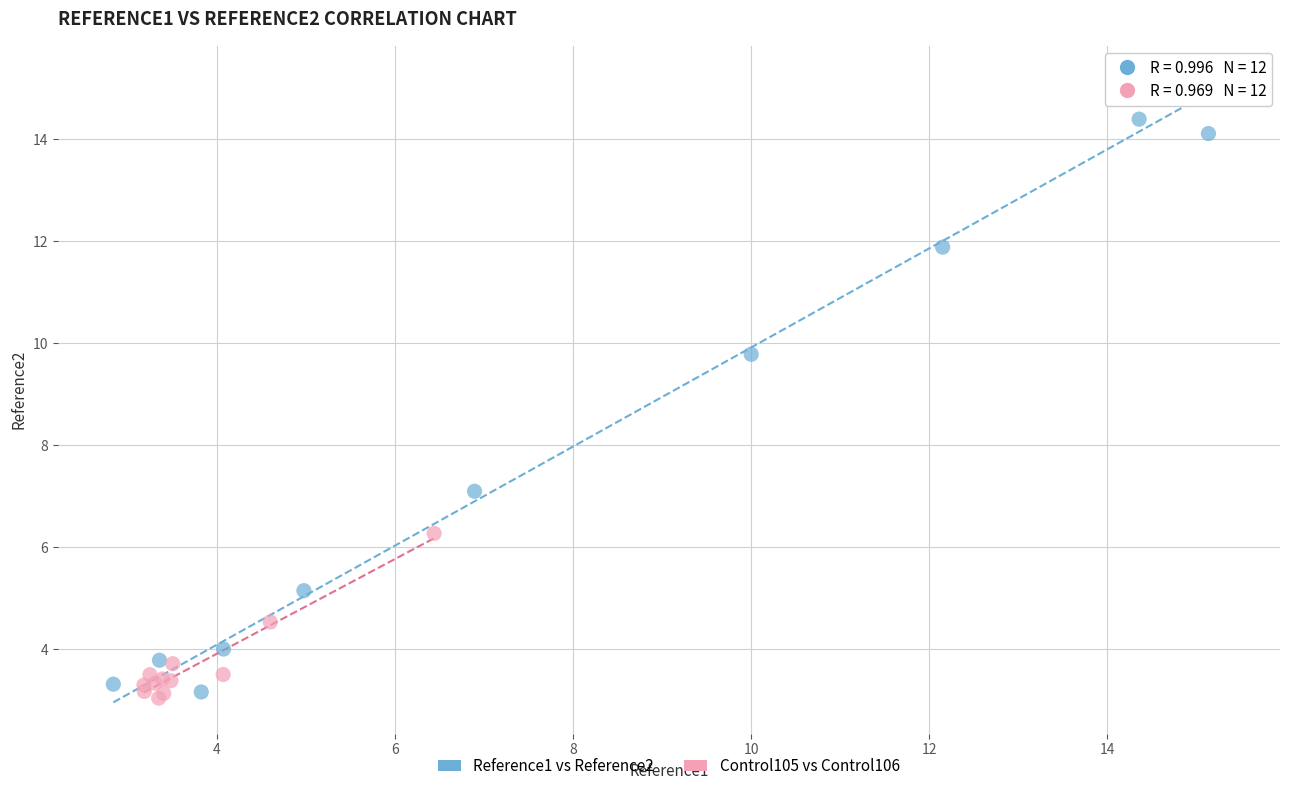

Which series has the largest Y range (max minus min)?

Reference1 vs Reference2